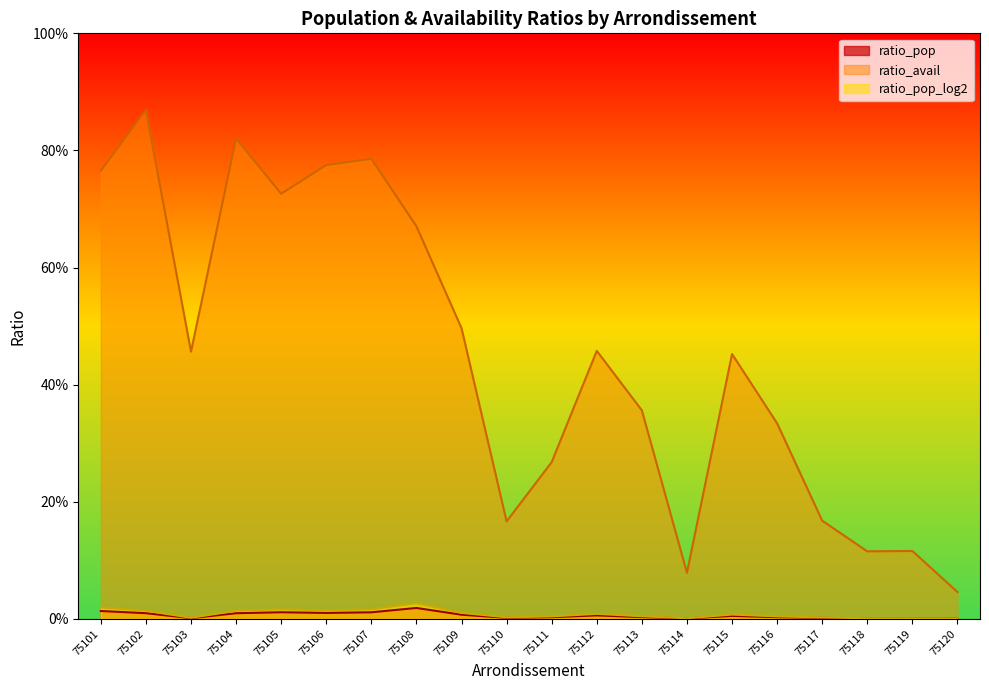

Where is the first local maximum for ratio_pop_log2?

75105